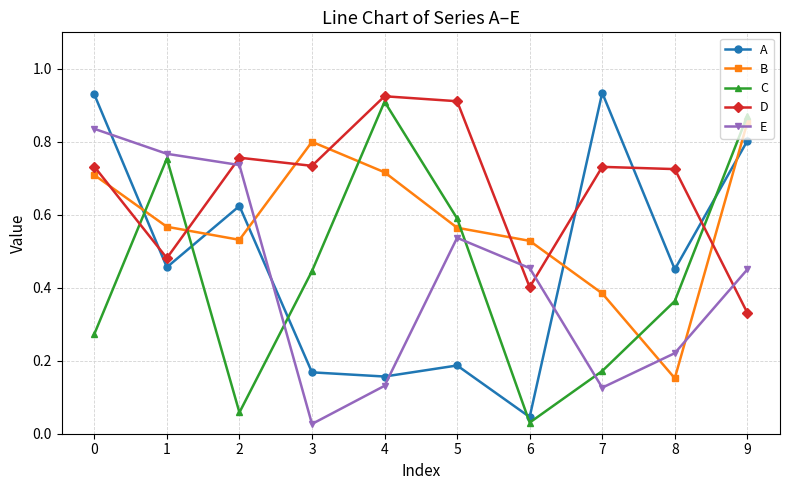

Which series has the largest total across all categories?

D